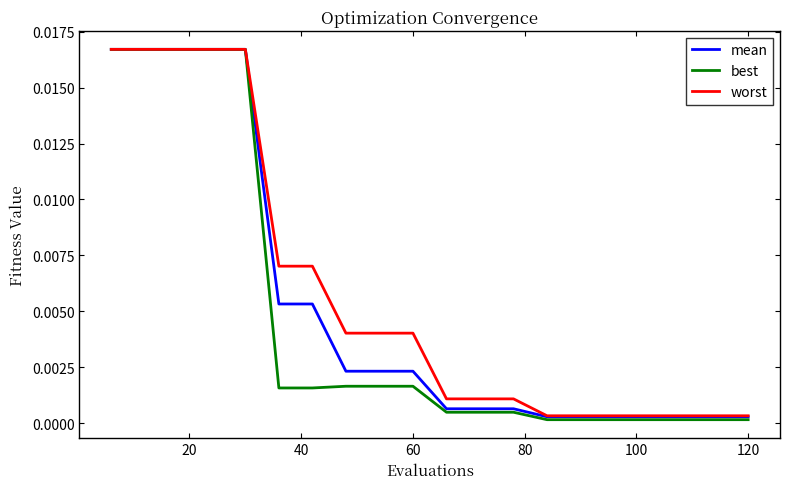

How many lines are shown in the chart?

3